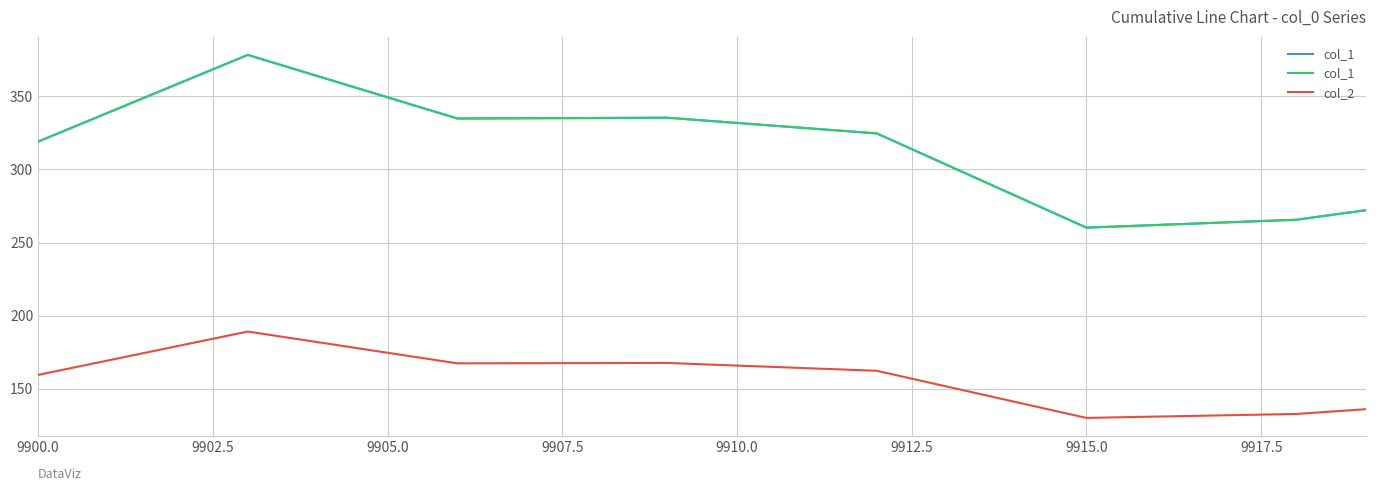

Between 9915.0 and 9917.5, which is larger?

9917.5